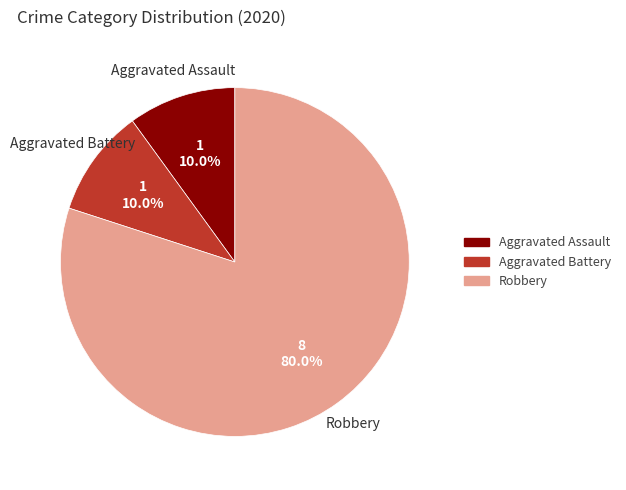

To the nearest percent, what portion does Aggravated Assault represent?

10%